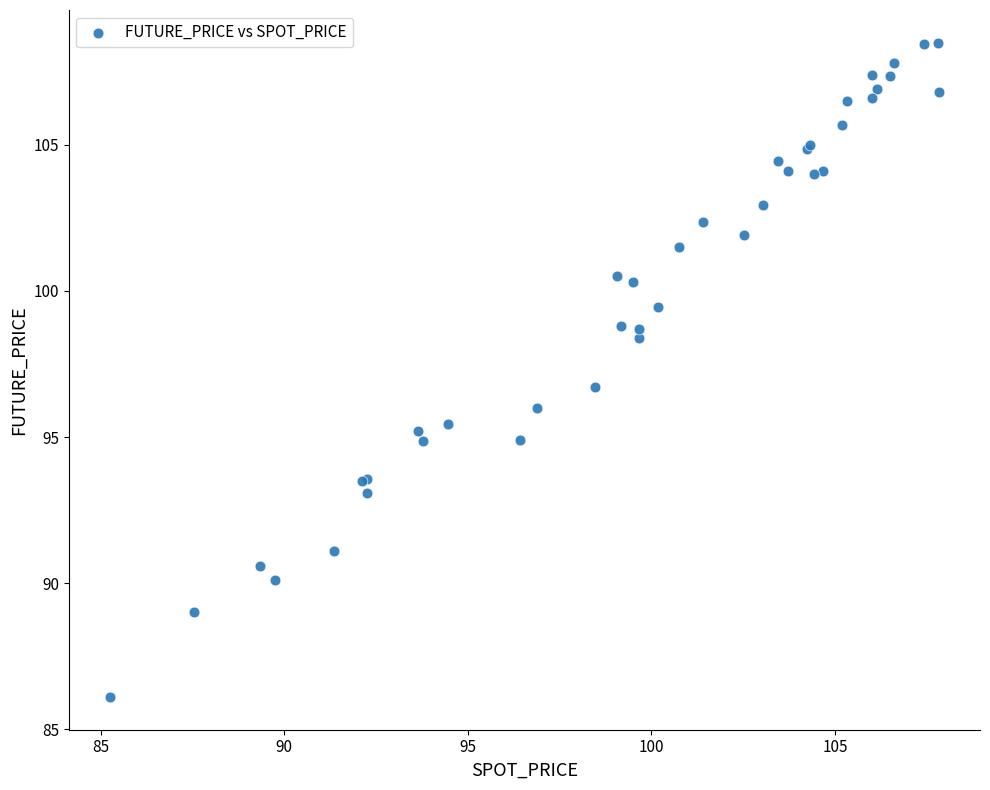

What Y value in the scatter plot is closest to 97?

96.7